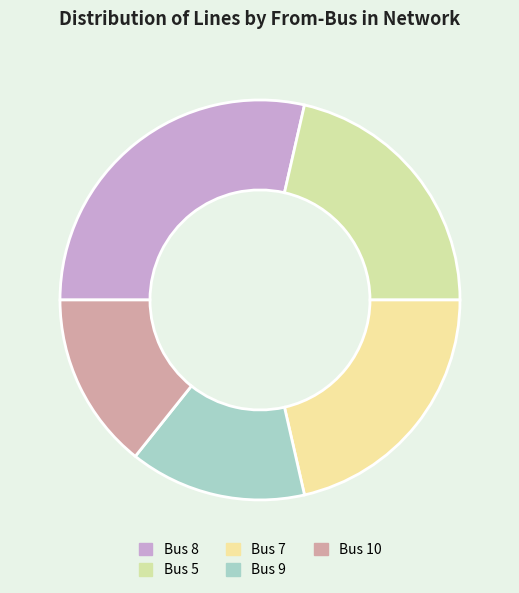

Does Bus 7 represent more than half of the total?

No